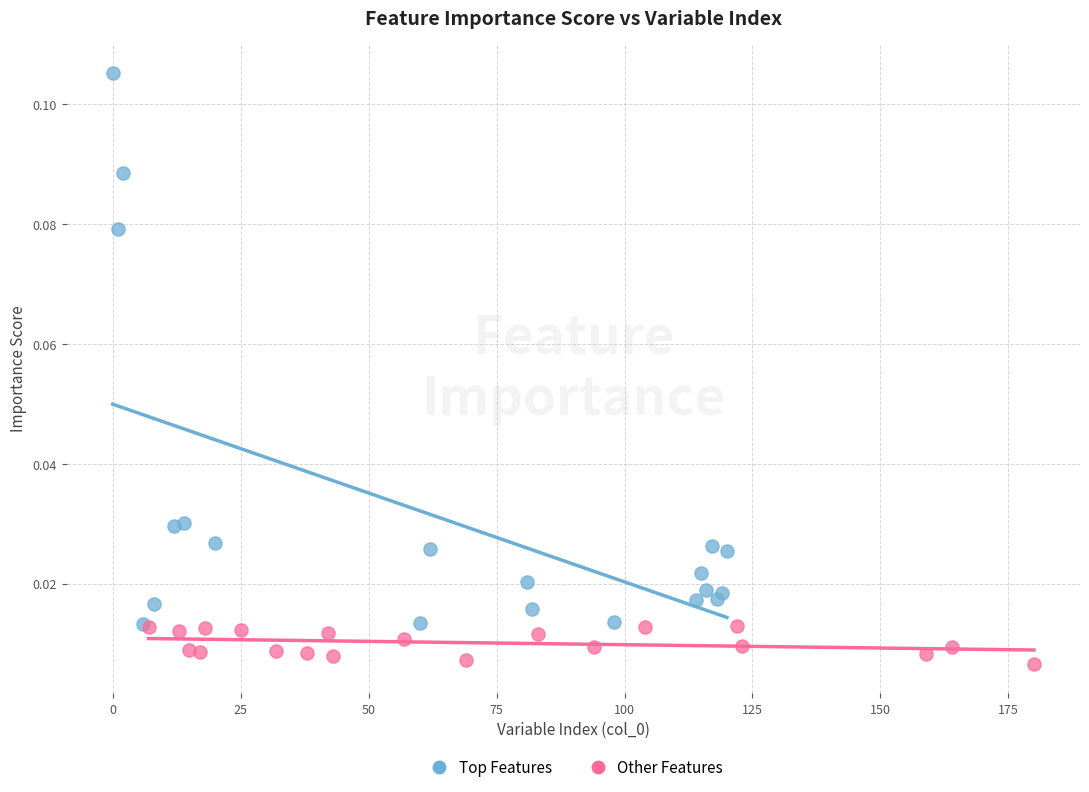

Which series reaches the minimum Y coordinate?

Other Features